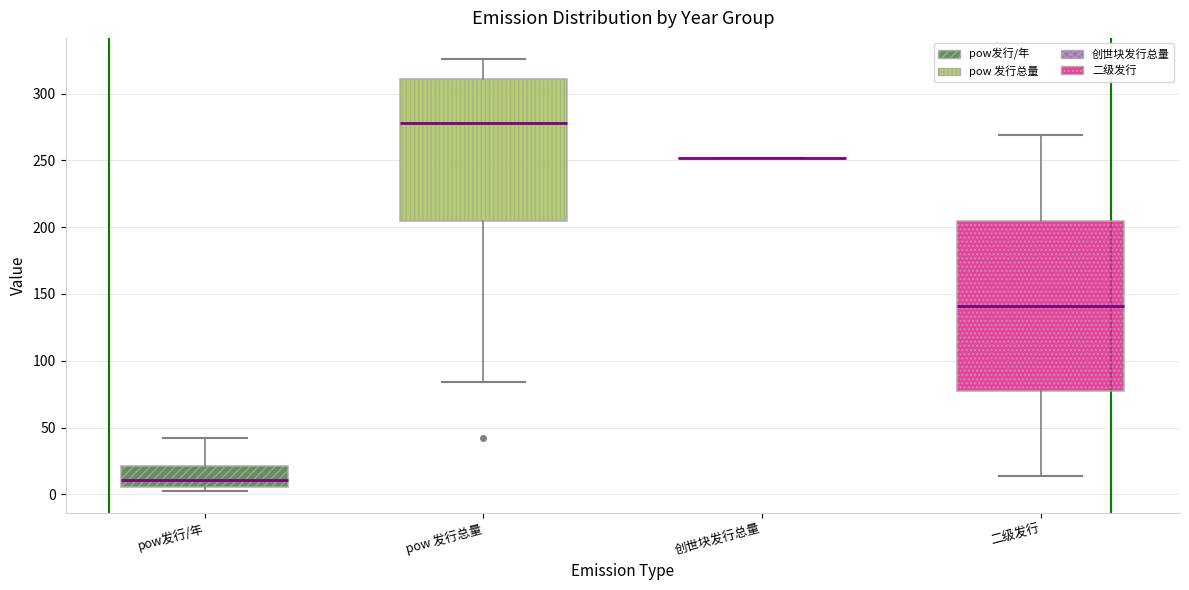

Reading left to right, read every box against the y-axis: the position of its median line, the range the box covers, and the ends of its whiskers. The values are not printed on the chart, so give them approximately, as read against the axis.

pow发行/年: median 10, box 5 to 20, whiskers 5 (just below the box's lower edge) to 40
pow 发行总量: median 280, box 205 to 310, whiskers 85 to 325
创世块发行总量: box collapsed to a line at 250, whiskers 250 to 250
二级发行: median 140, box 75 to 205, whiskers 15 to 270